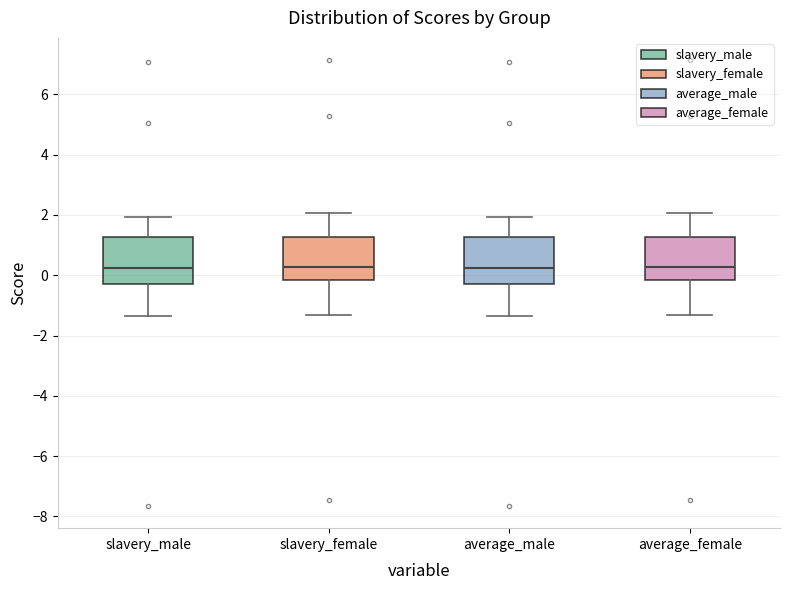

Reading left to right, transcribe this box plot: for each box, give where its median line is, the range the box spans, and where its two whiskers end, as read against the y-axis. The values are not printed on the chart, so give them approximately, as read against the axis.

slavery_male: median 0.2, box -0.2 to 1.2, whiskers -1.4 to 2.0
slavery_female: median 0.2, box -0.2 to 1.2, whiskers -1.4 to 2.0
average_male: median 0.2, box -0.2 to 1.2, whiskers -1.4 to 2.0
average_female: median 0.2, box -0.2 to 1.2, whiskers -1.4 to 2.0